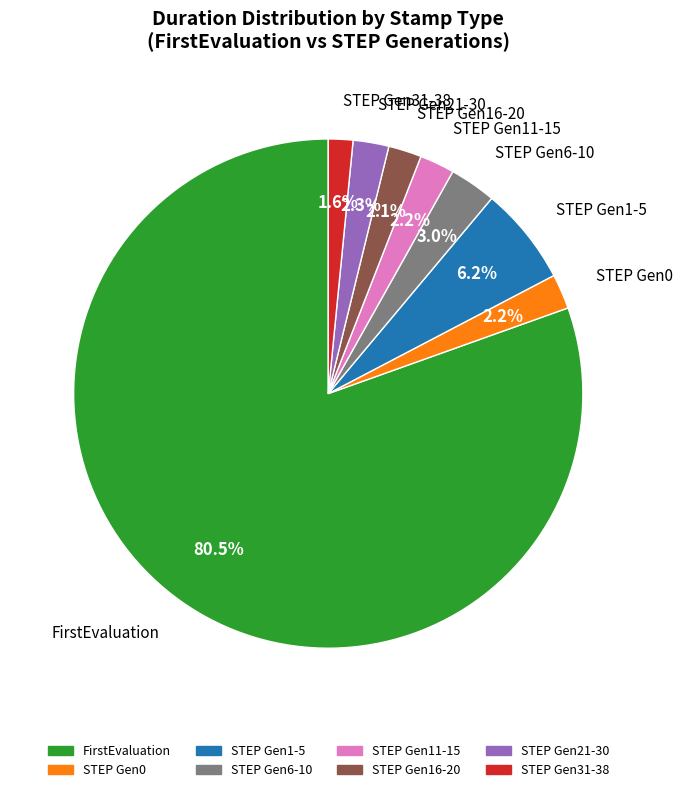

Between FirstEvaluation and STEP Gen21-30, which is larger?

FirstEvaluation